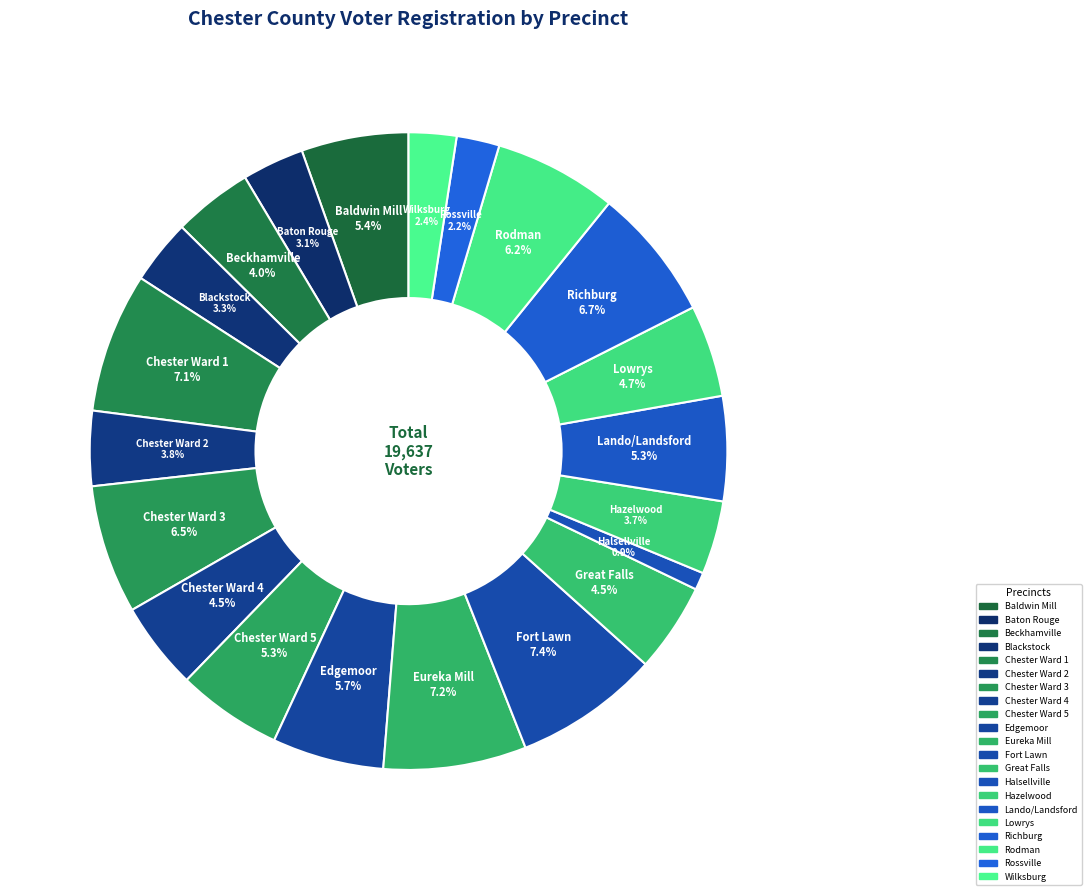

Approximately how many times larger is the value at Lowrys compared to Baldwin Mill?

0.9